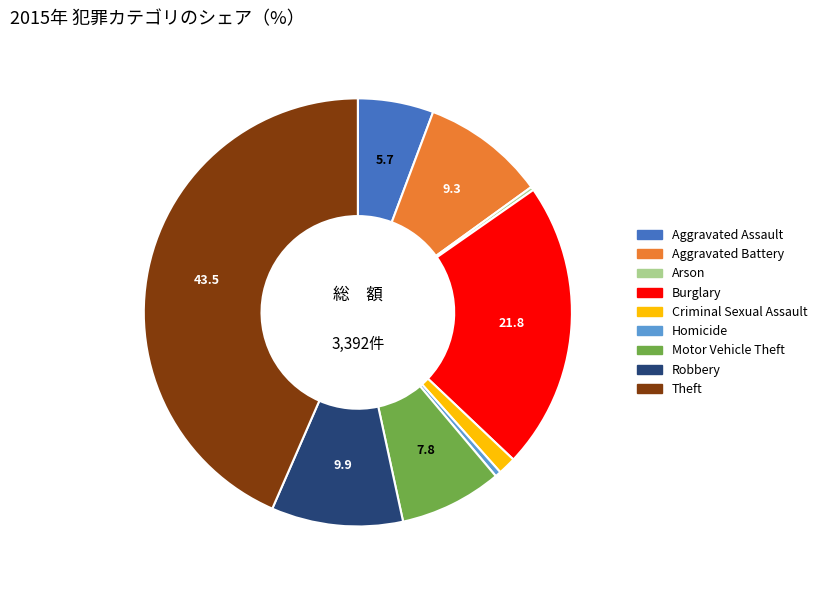

What is the largest slice in the pie chart?

Theft